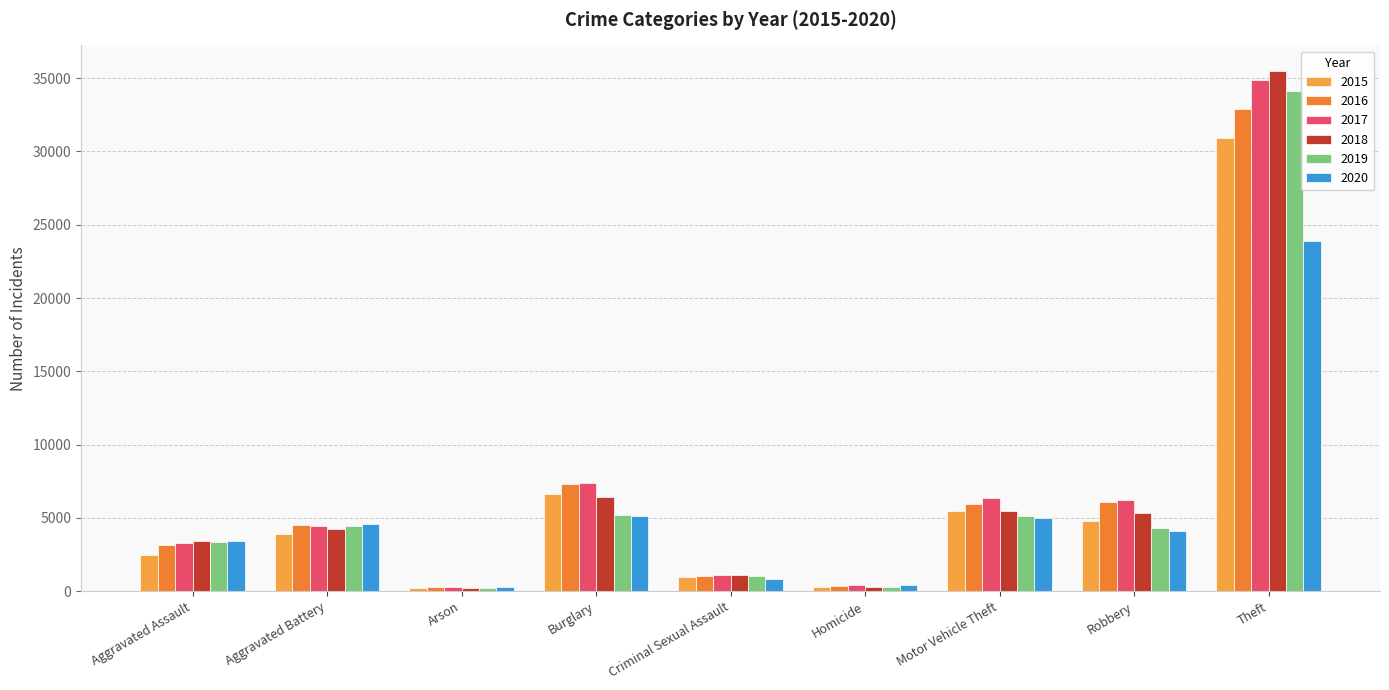

What is the difference between the maximum and second lowest values in the 2017 series?

34452